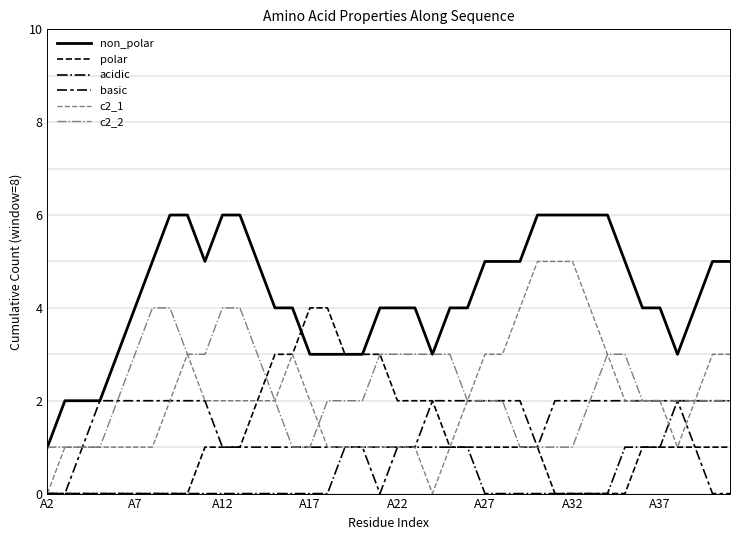

How many series are shown in this chart?

6